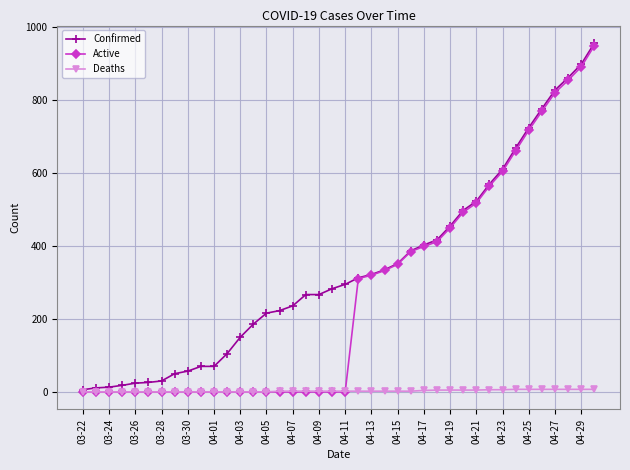

What are all the series names shown in the legend?

Confirmed, Active, Deaths